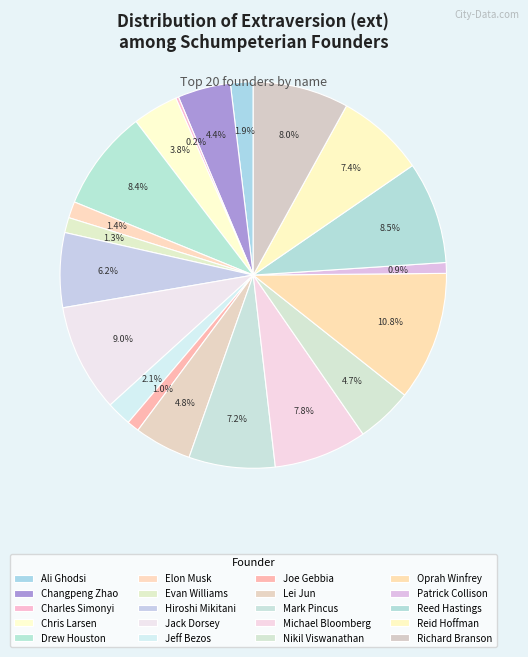

How many slices are in this pie chart?

20